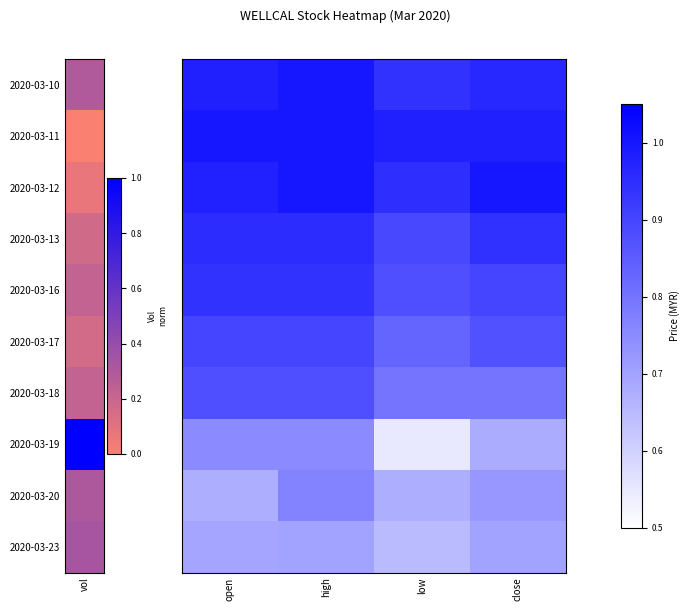

How many data points does each series have?

4